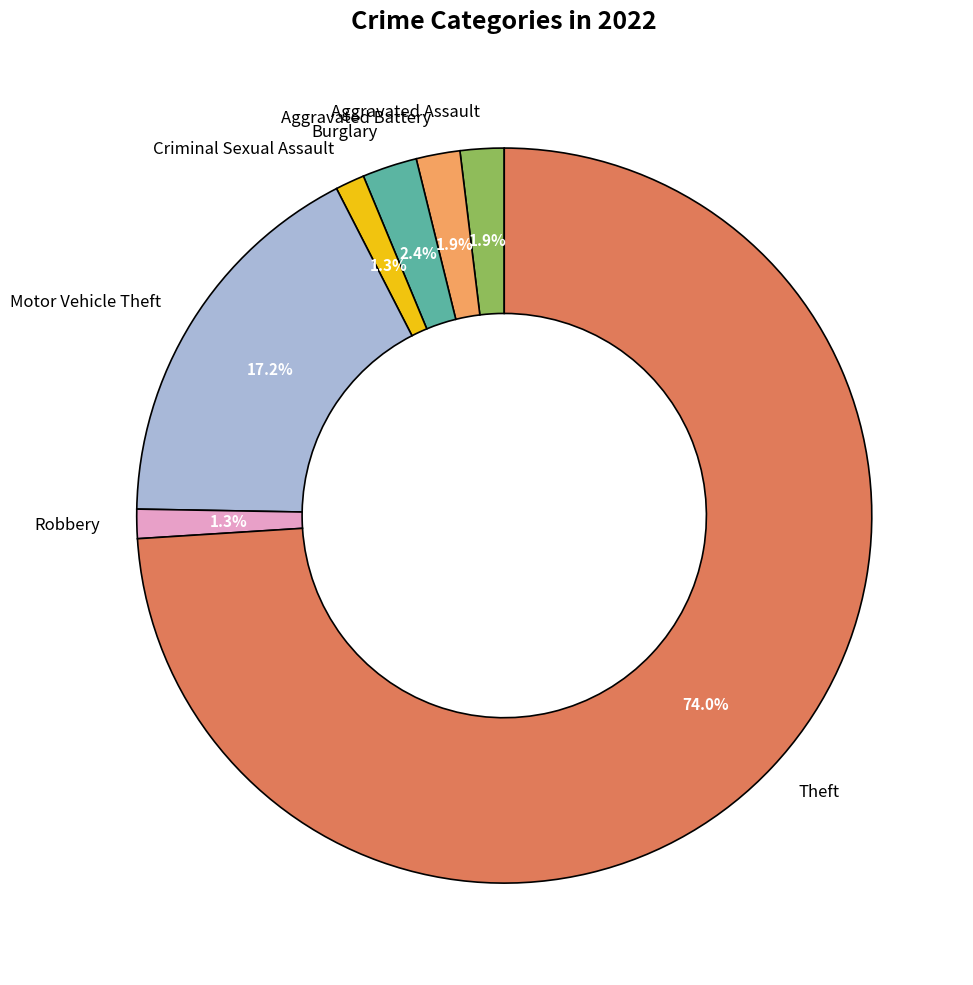

Is Aggravated Battery the majority of the pie?

No